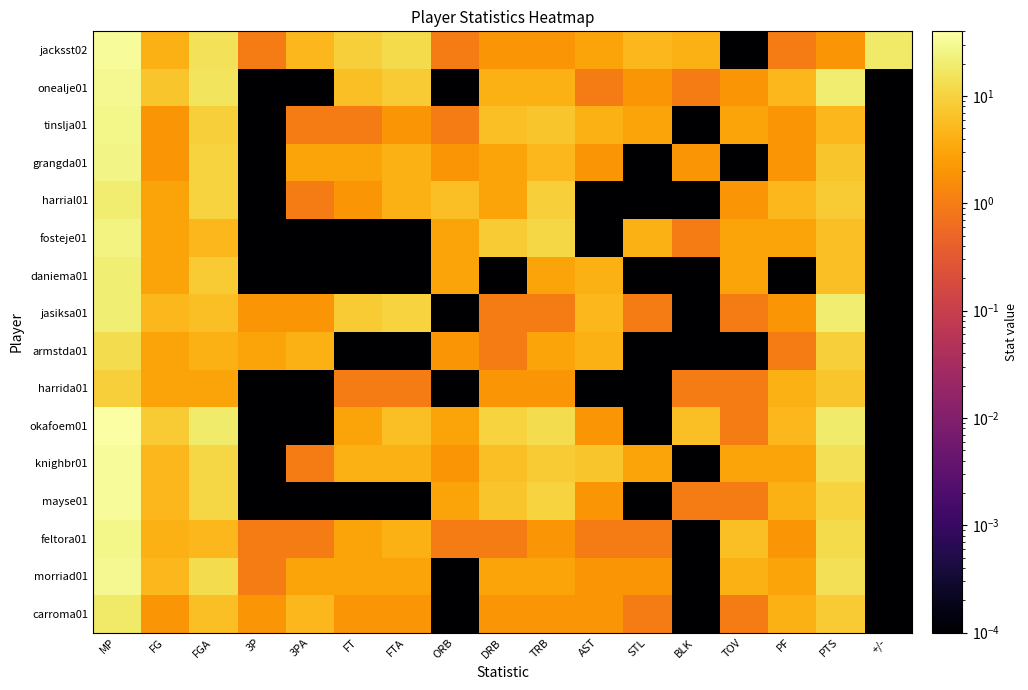

List the series in order of their peak value, highest first.

okafoem01, knighbr01, jacksst02, mayse01, onealje01, morriad01, feltora01, tinslja01, grangda01, fosteje01, daniema01, jasiksa01, harrial01, carroma01, armstda01, harrida01